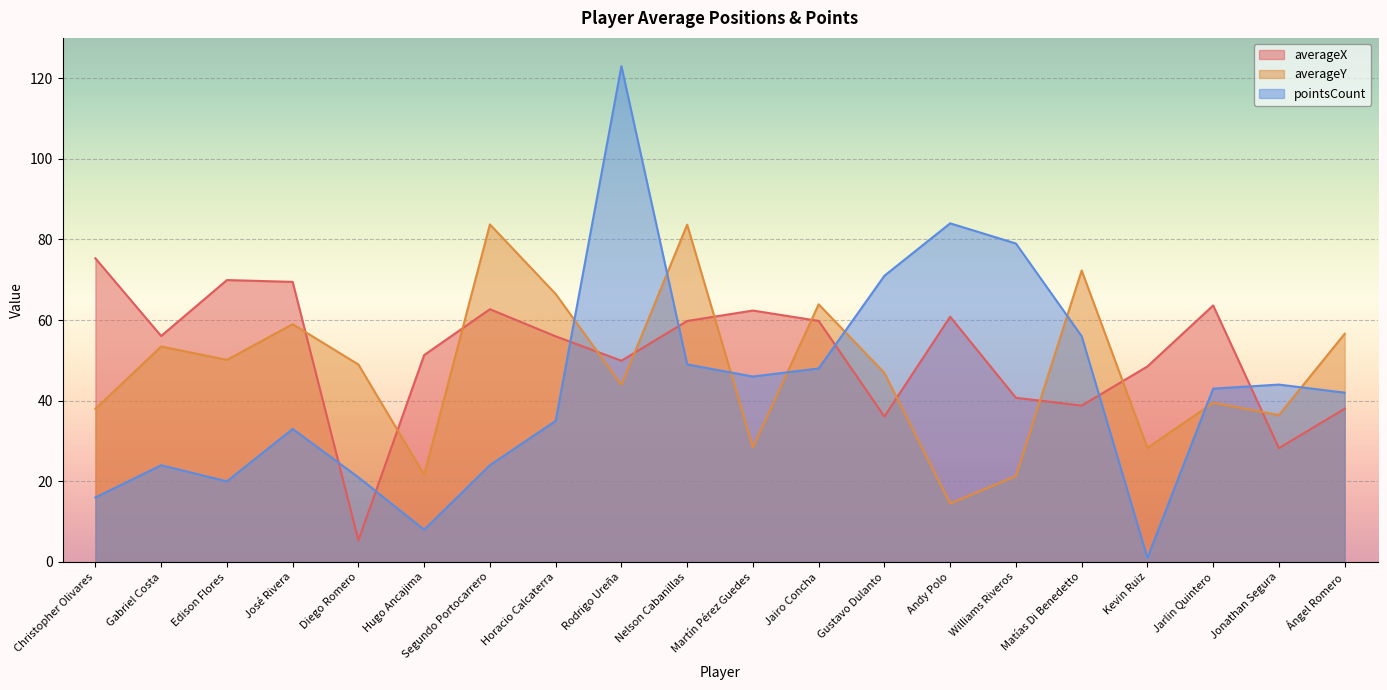

Rank the categories by averageX value from lowest to highest.

Diego Romero, Jonathan Segura, Gustavo Dulanto, Ángel Romero, Matías Di Benedetto, Williams Riveros, Kevin Ruiz, Rodrigo Ureña, Hugo Ancajima, Horacio Calcaterra, Gabriel Costa, Nelson Cabanillas, Jairo Concha, Andy Polo, Martín Pérez Guedes, Segundo Portocarrero, Jarlin Quintero, José Rivera, Edison Flores, Christopher Olivares